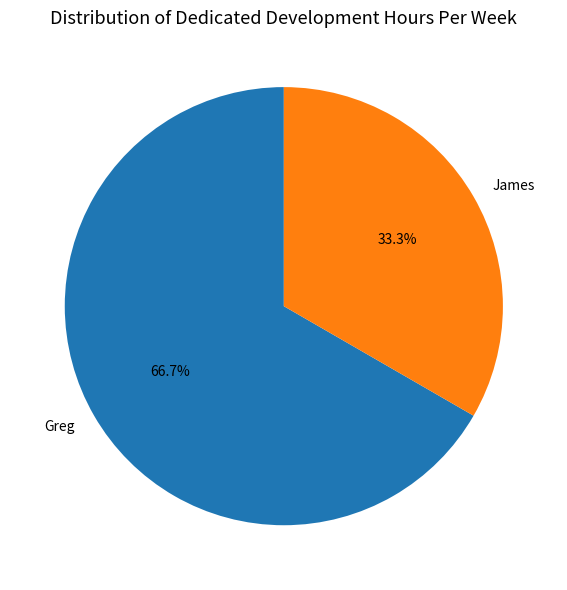

Which slice represents more than half of the pie?

Greg